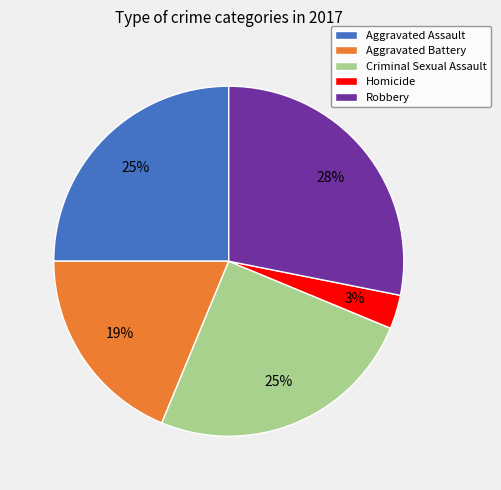

What is the largest slice in the pie chart?

Robbery